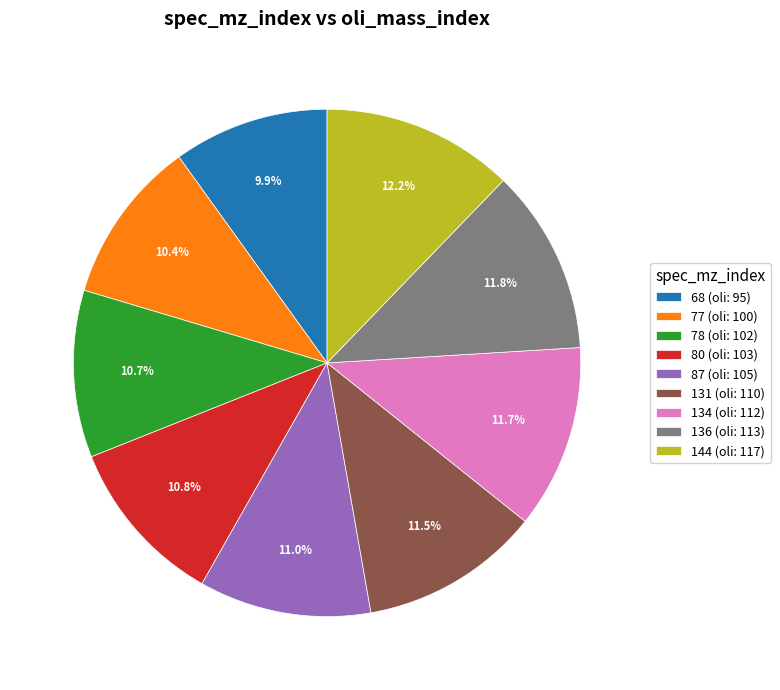

Is the sum of 87 (oli: 105) and 68 (oli: 95) greater than half?

No